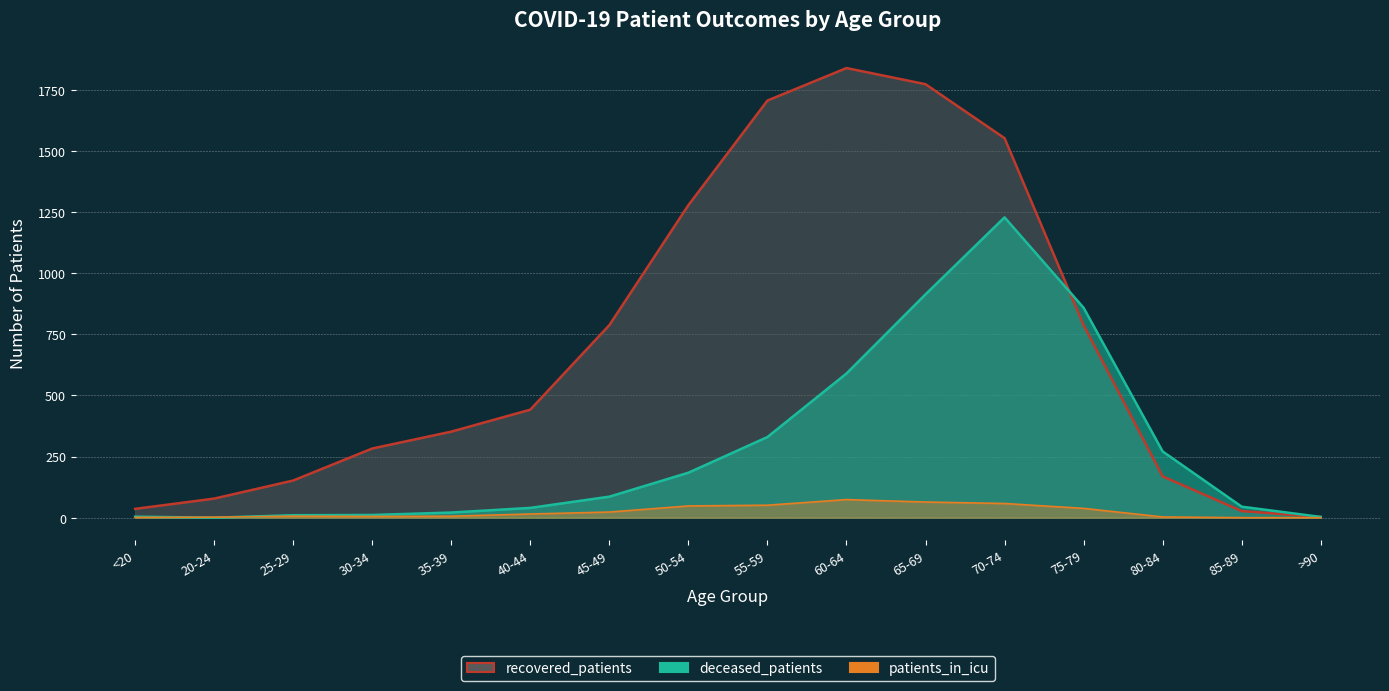

How many values in the deceased_patients series are below 86?

8